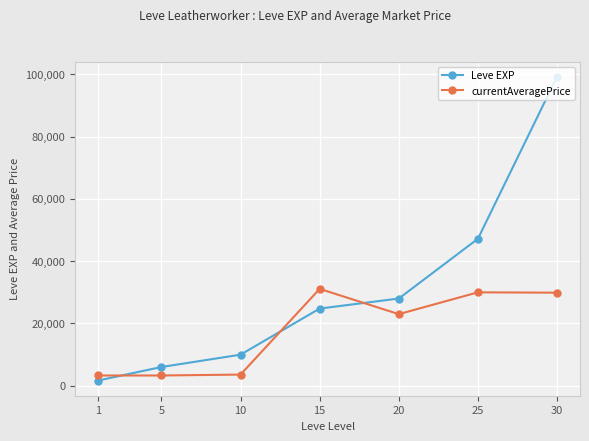

What is the difference between the second highest and minimum values in the currentAveragePrice series?

26693